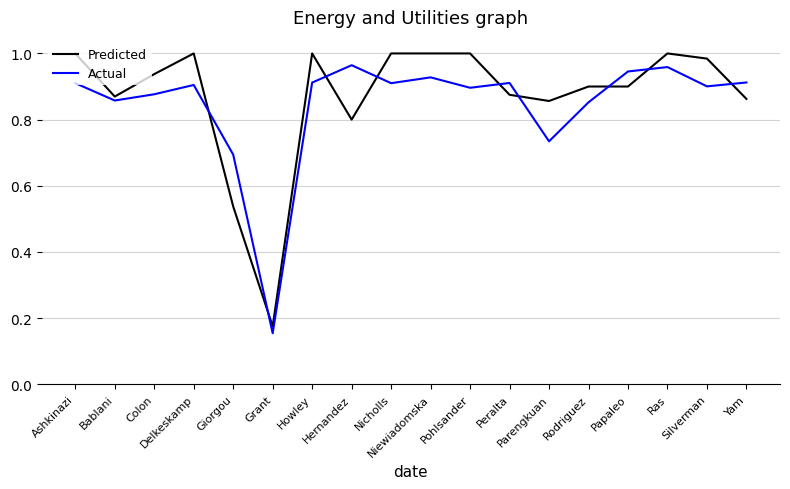

What is the difference between the maximum and minimum values in the Actual series?

0.8